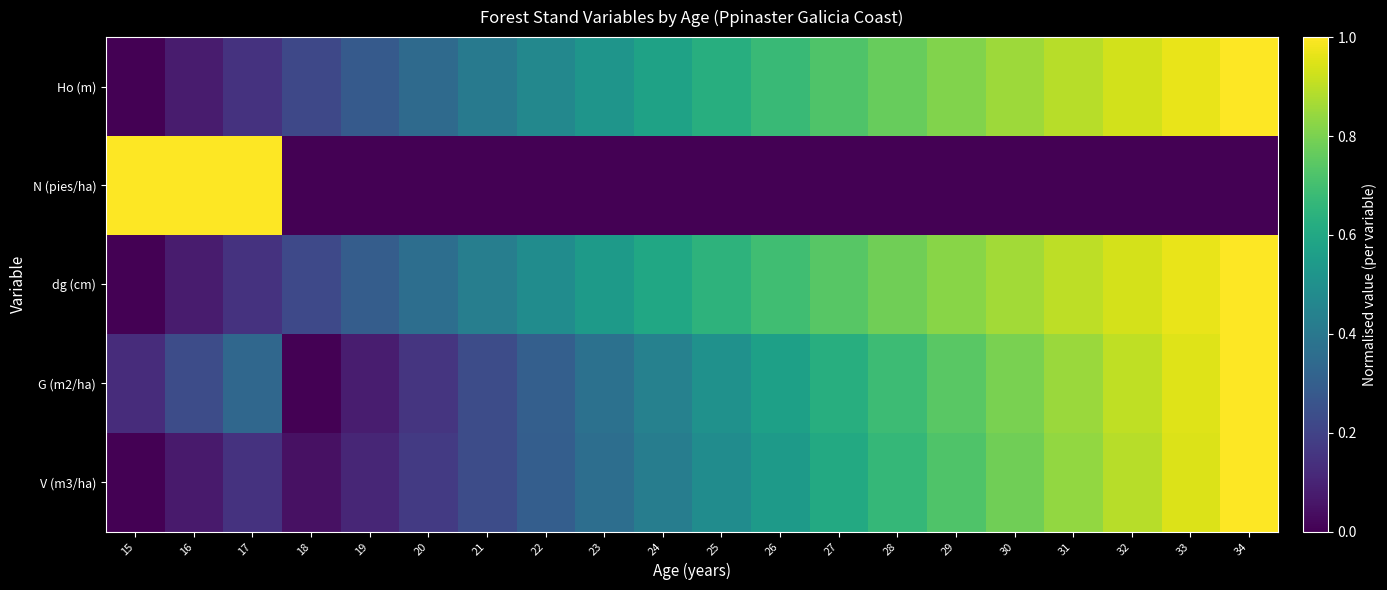

What is the spread (max minus min) of values at 27?

0.7